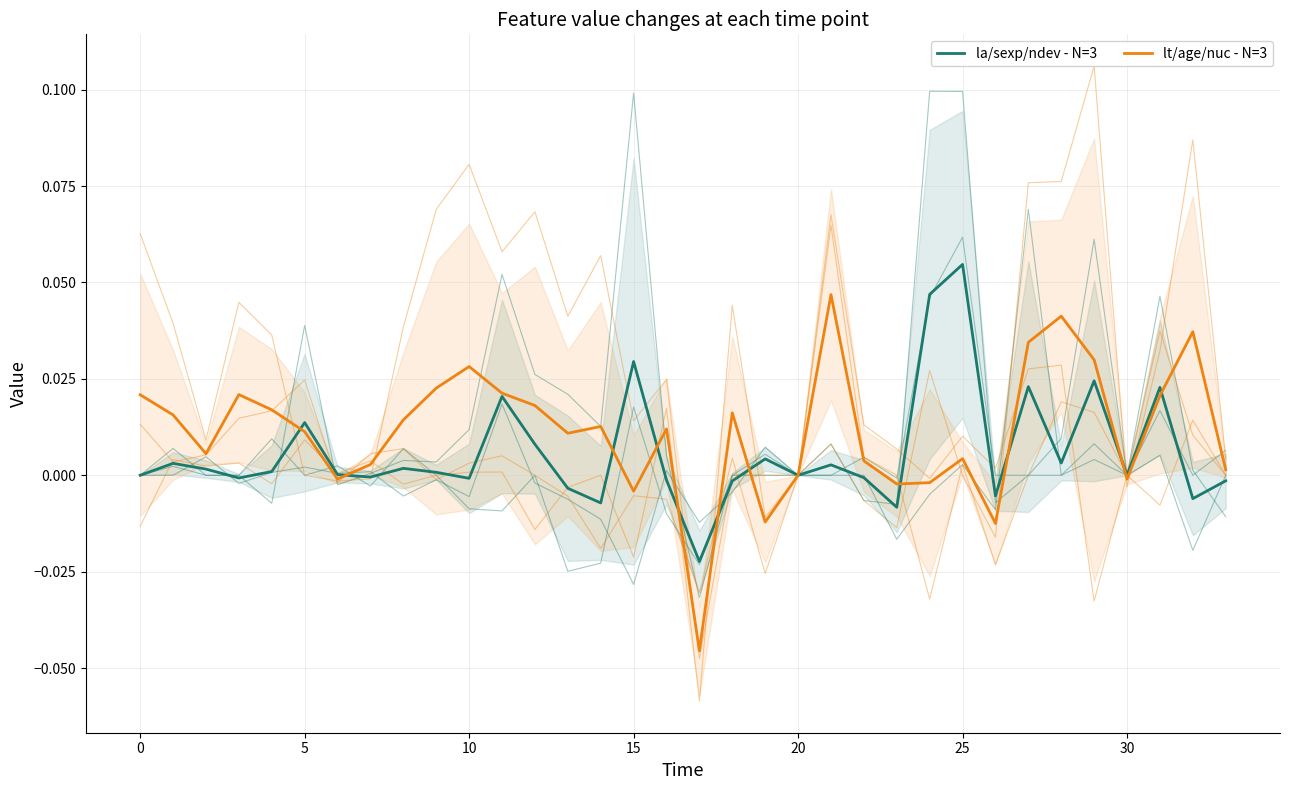

How many lines are shown in the chart?

2